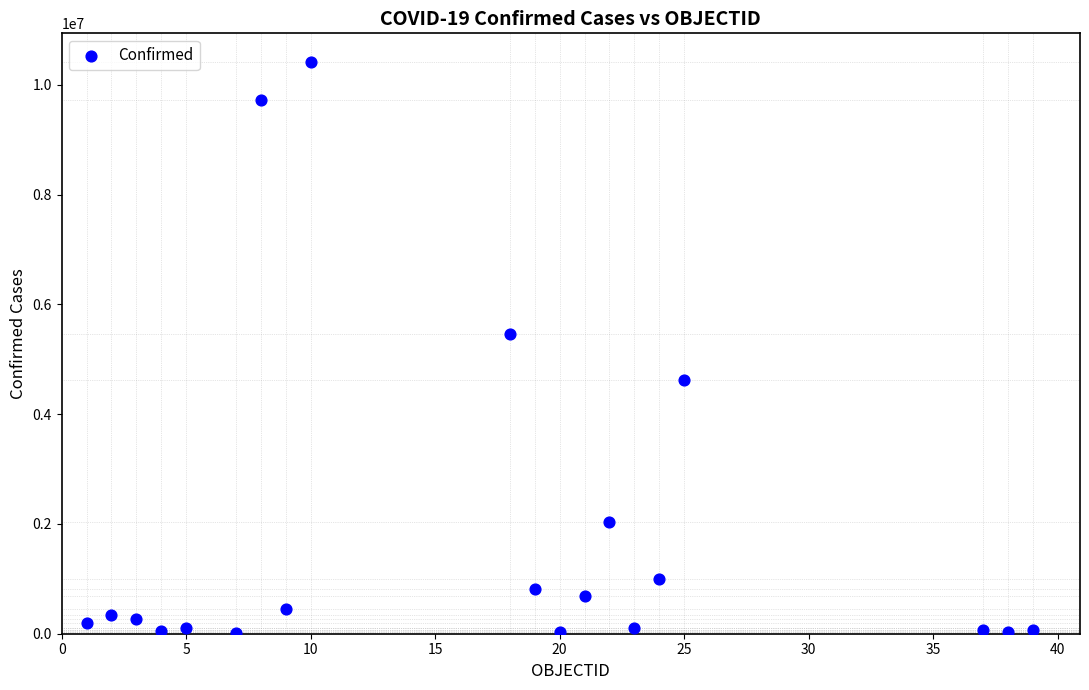

What is the range of Y values (max minus min)?

10411751